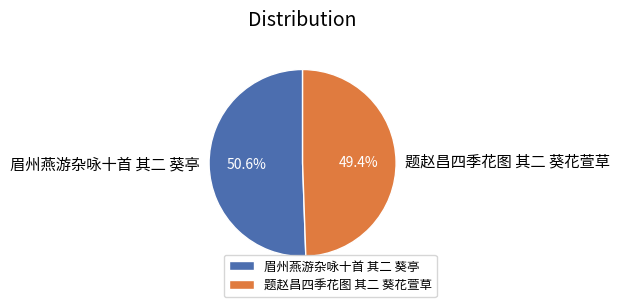

What percentage is the 眉州燕游杂咏十首 其二 葵亭 slice, to the nearest percent?

51%